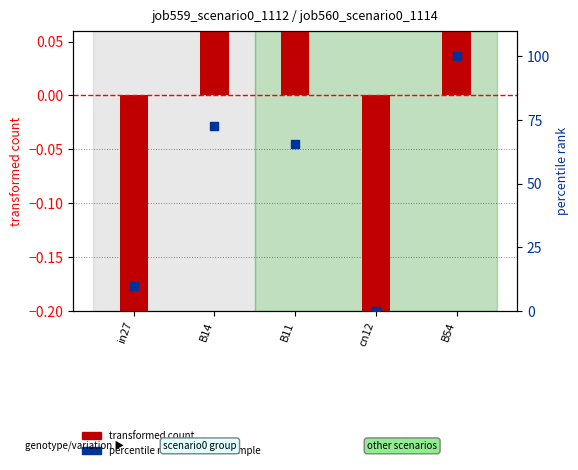

At which category is the sum across all series the highest?

B54